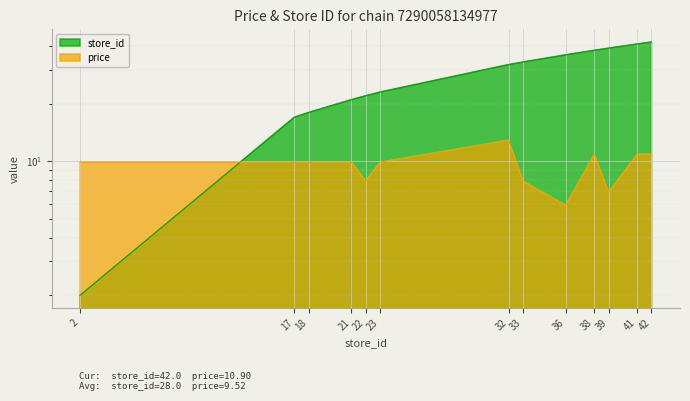

True or false: store_id has a value of 36.9 at 23.

False